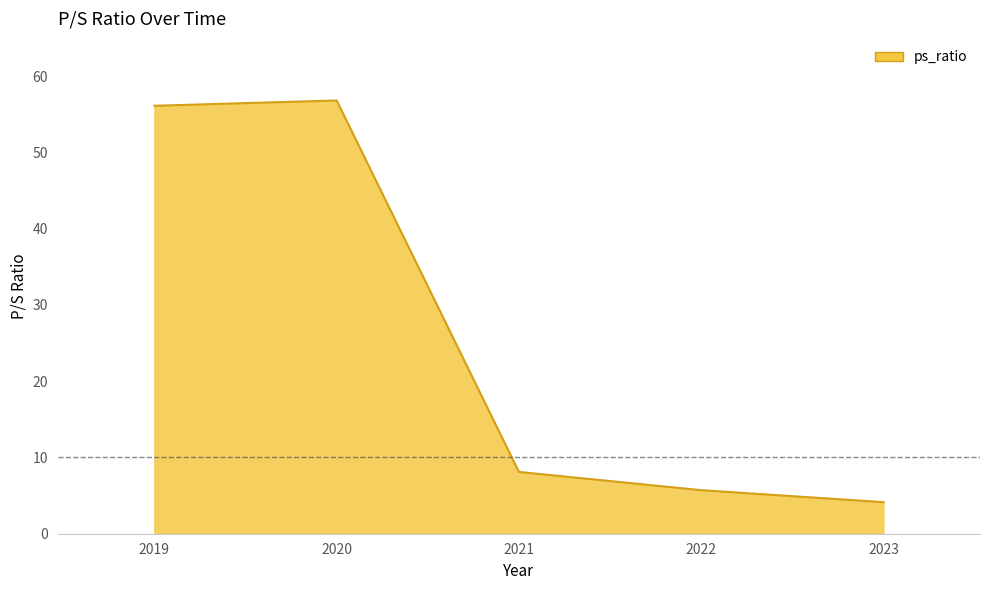

Is it true that the value at 2019 is 92.6?

False